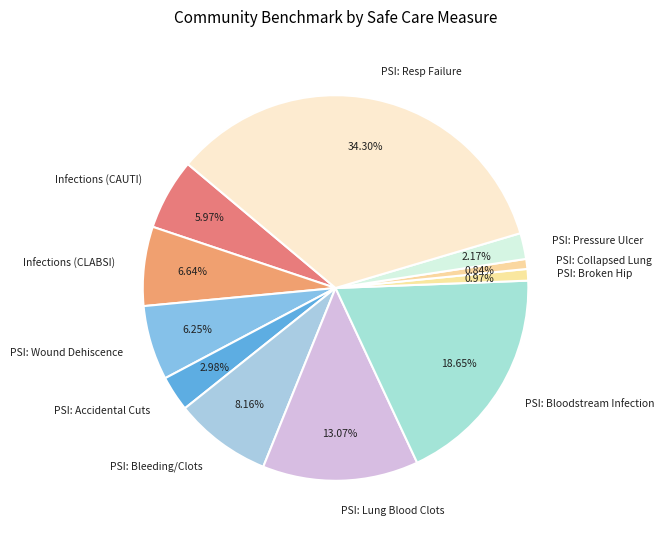

Between PSI: Lung Blood Clots and PSI: Accidental Cuts, which is larger?

PSI: Lung Blood Clots